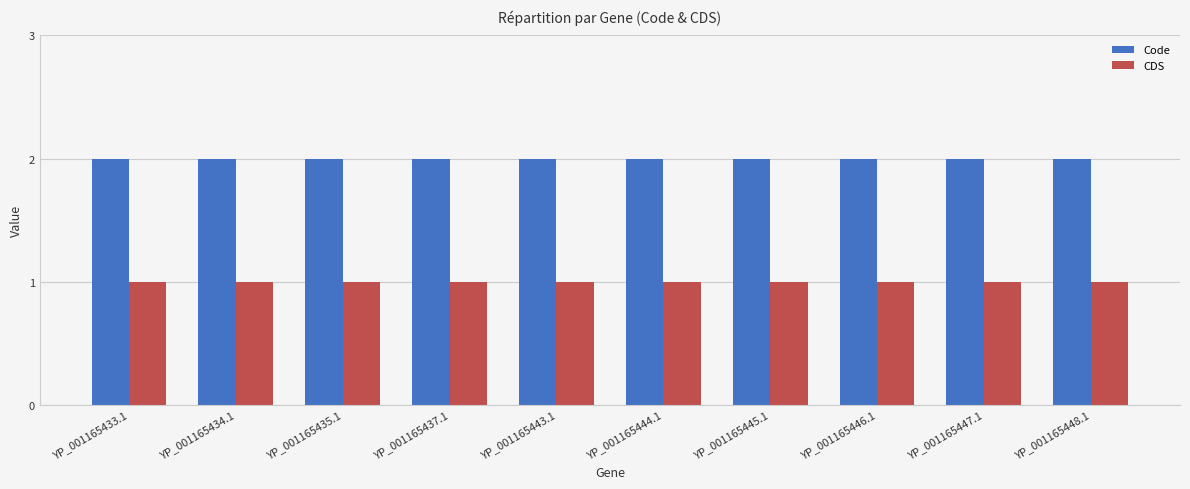

What is the difference between the highest and lowest values at YP_001165444.1?

1